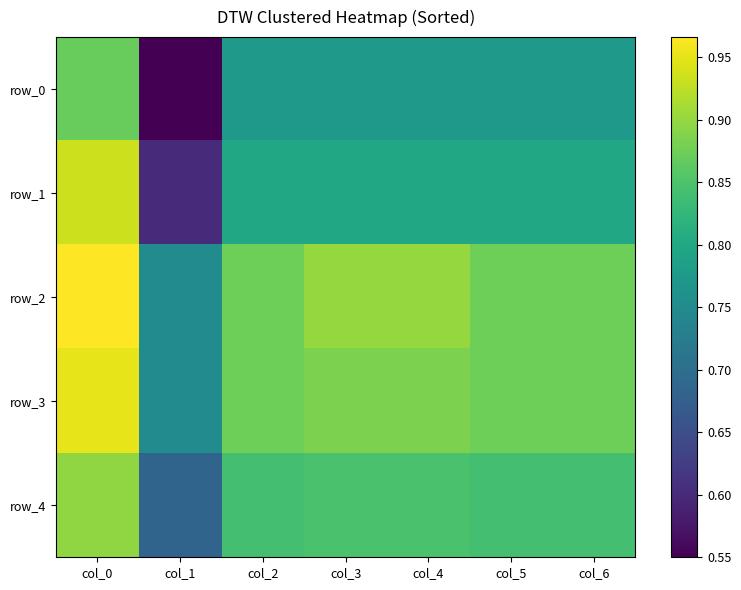

Count the row_1 values in the range 0 to 1.

7